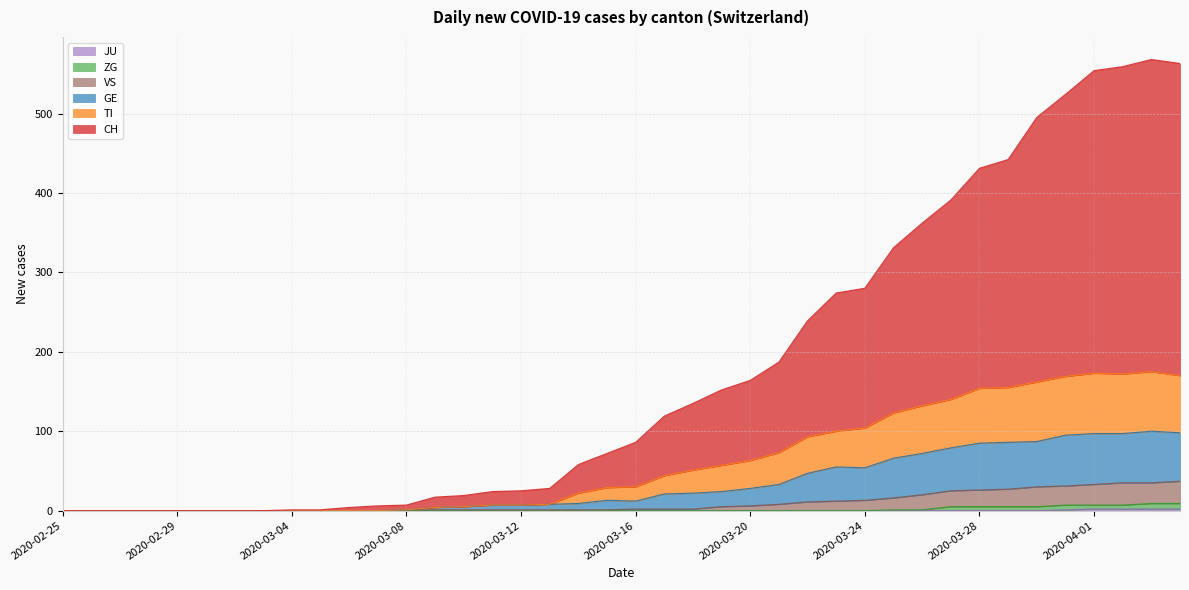

List the series in order of their peak value, highest first.

CH, TI, GE, VS, ZG, JU